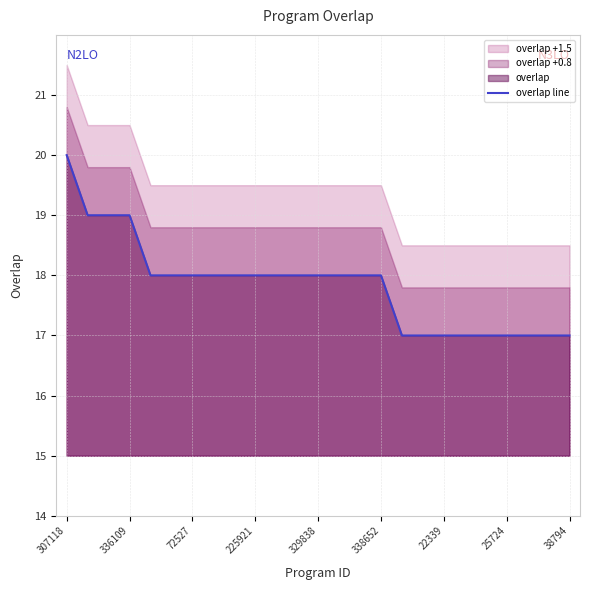

Is it true that overlap line equals 27 at 338652?

False